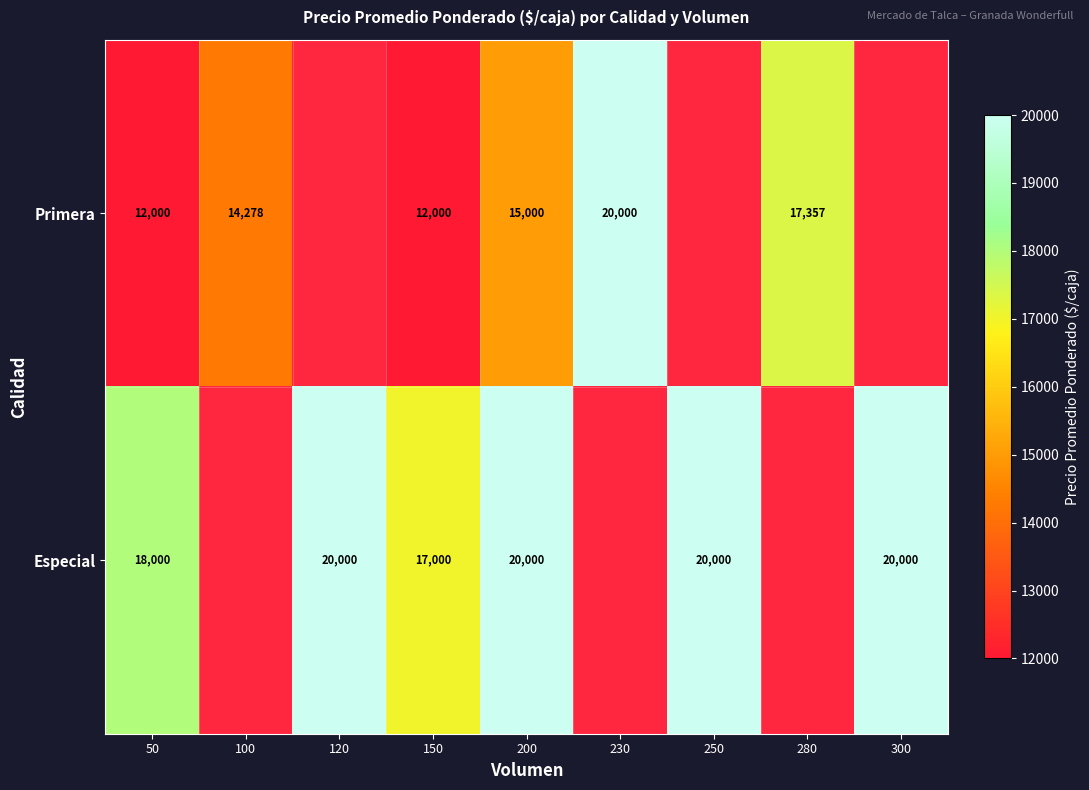

The value of Primera at 150 is 12000. True or false?

True